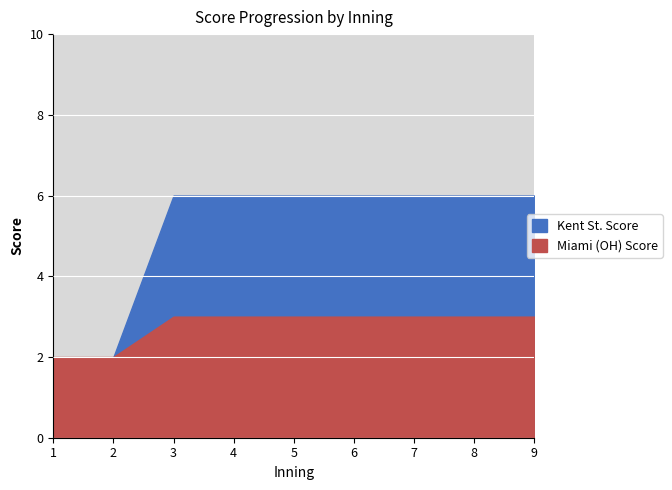

What are all the series names shown in the legend?

Miami (OH) Score, Kent St. Score